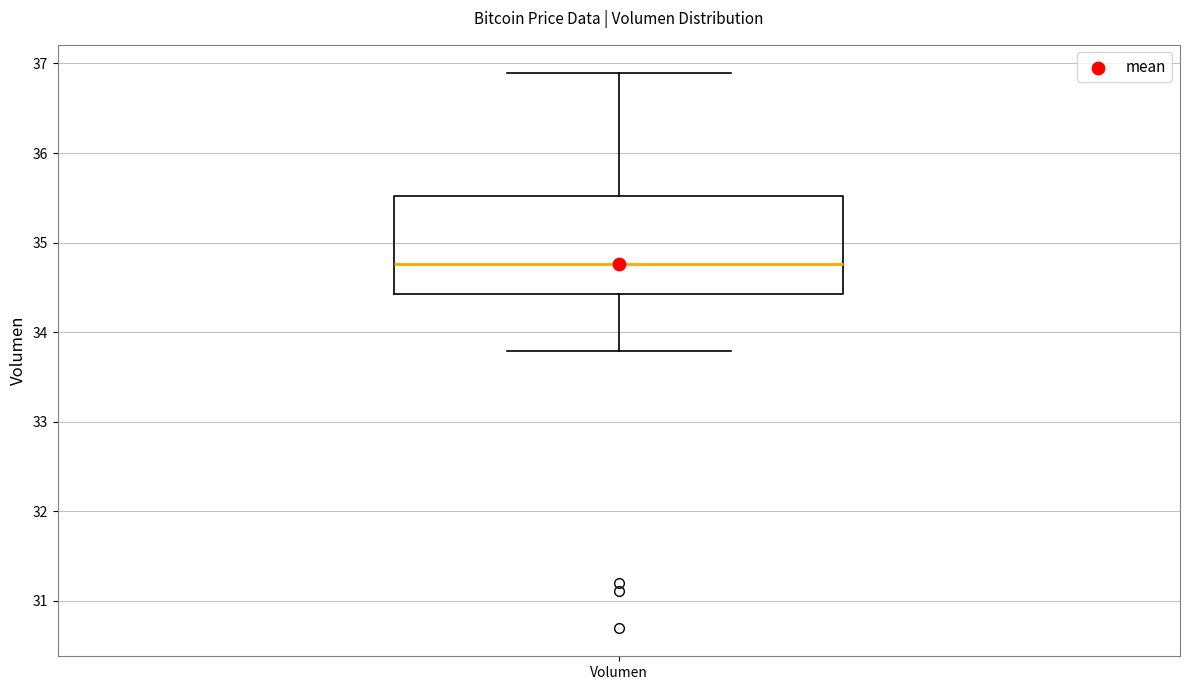

Where is the upper edge of the box for Volumen on the y-axis? The values are not printed on the chart, so give them approximately, as read against the axis.

35.5